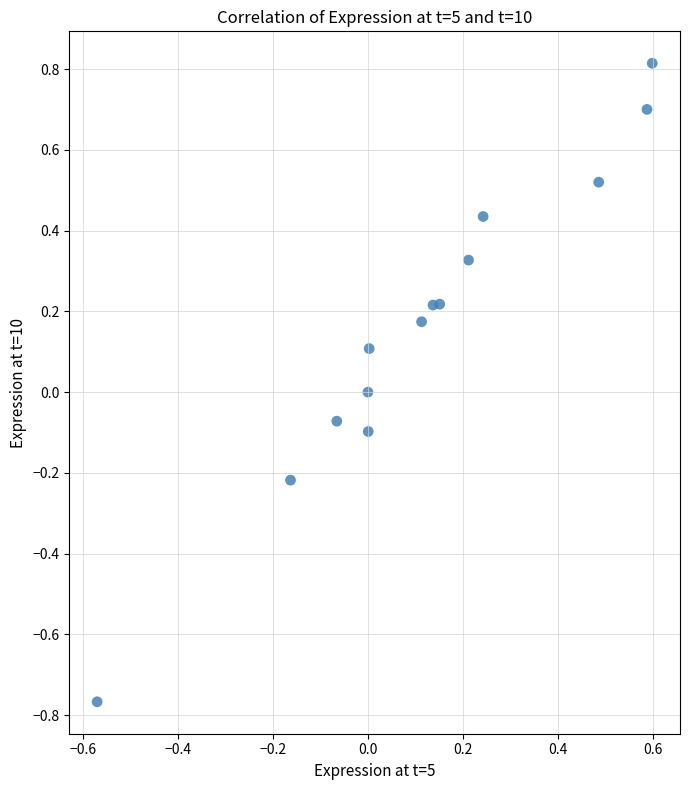

What is the range of X values (max minus min)?

1.2